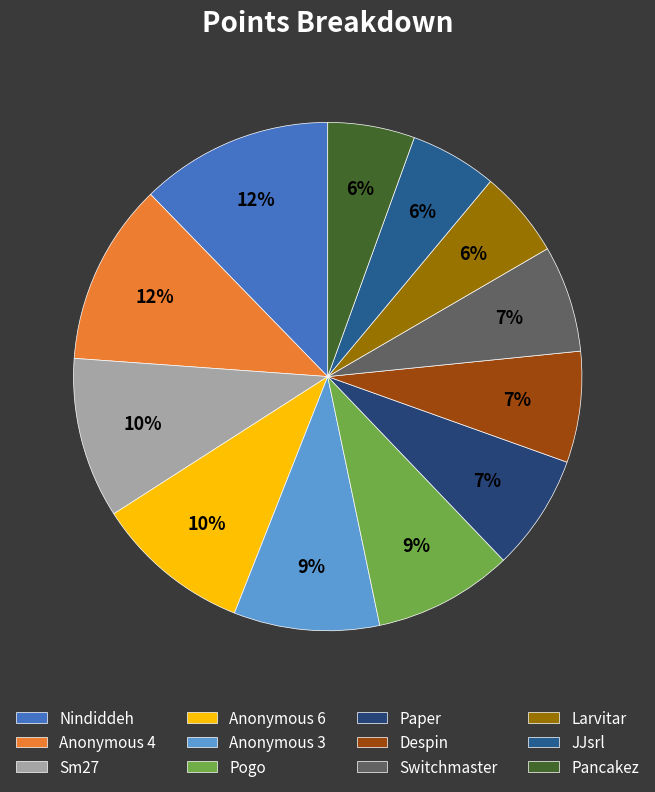

How many slices are in this pie chart?

12